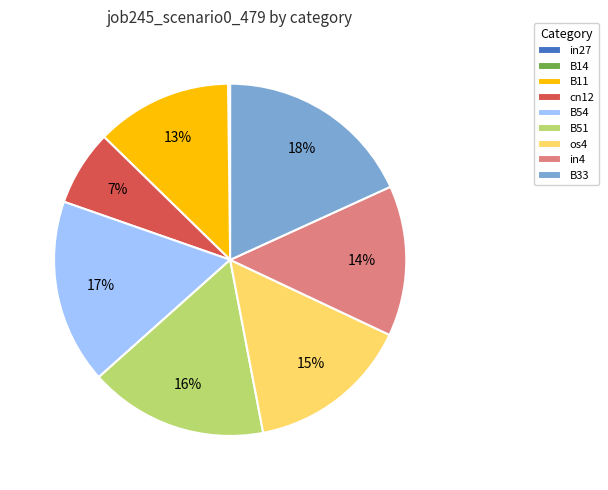

Is it true that B11 is 20% of the pie?

False